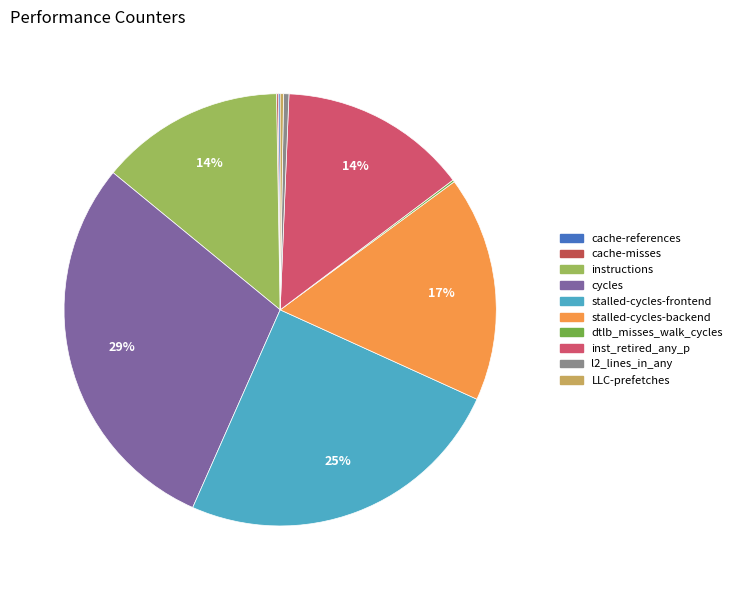

Rank the categories by value from lowest to highest.

cache-misses, cache-references, dtlb_misses_walk_cycles, LLC-prefetches, l2_lines_in_any, instructions, inst_retired_any_p, stalled-cycles-backend, stalled-cycles-frontend, cycles